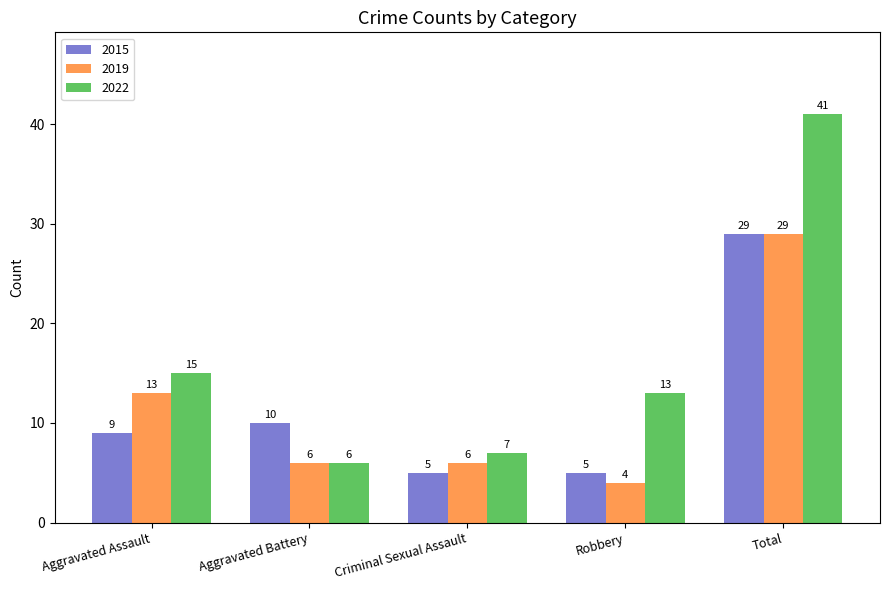

What is the maximum value shown in the chart?

41